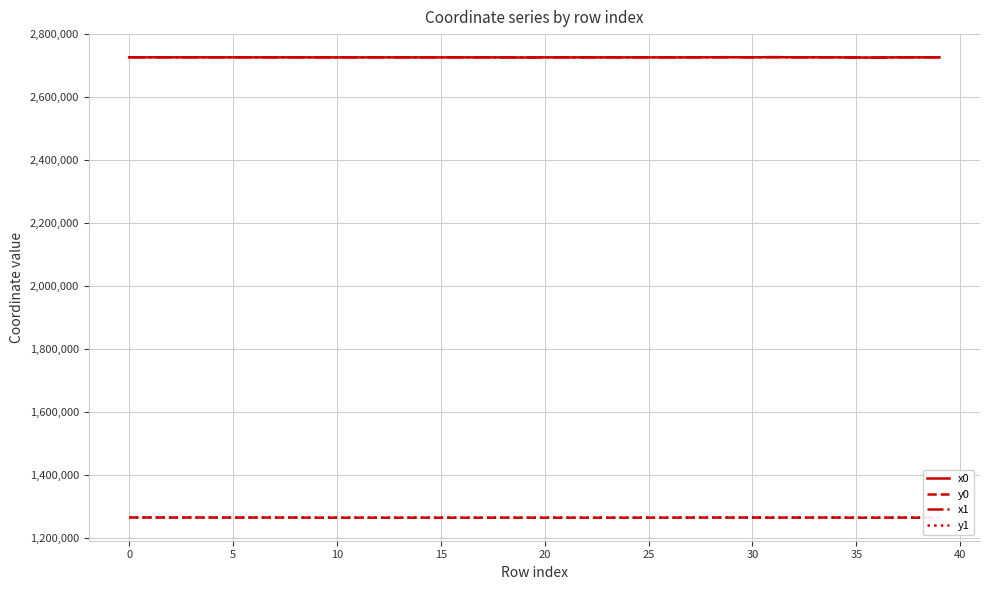

True or false: x1 and y0 cross at least once.

False